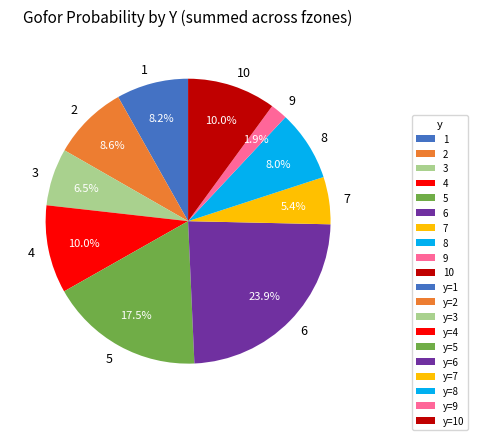

What is the ratio of the value at 1 to the value at 4?

0.8